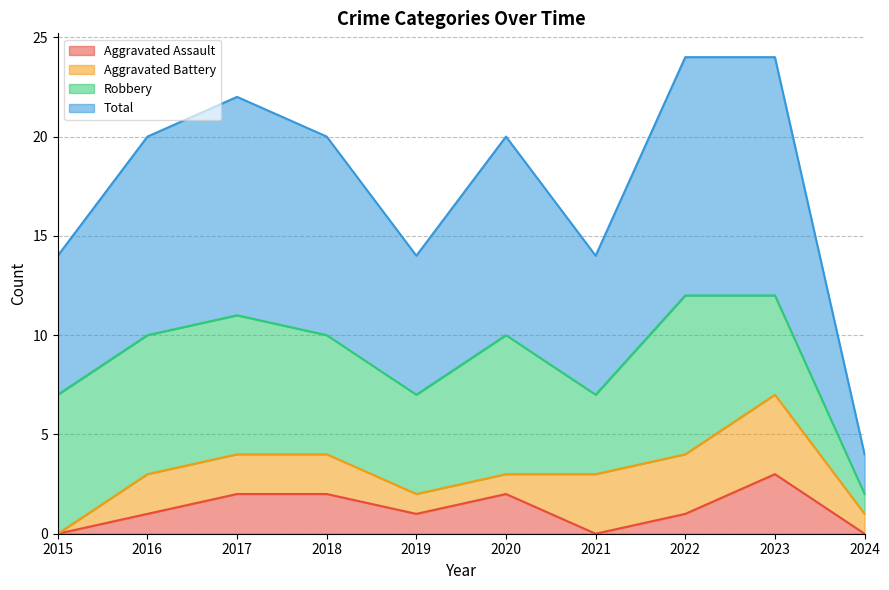

What are all the series names shown in the legend?

Aggravated Assault, Aggravated Battery, Robbery, Total